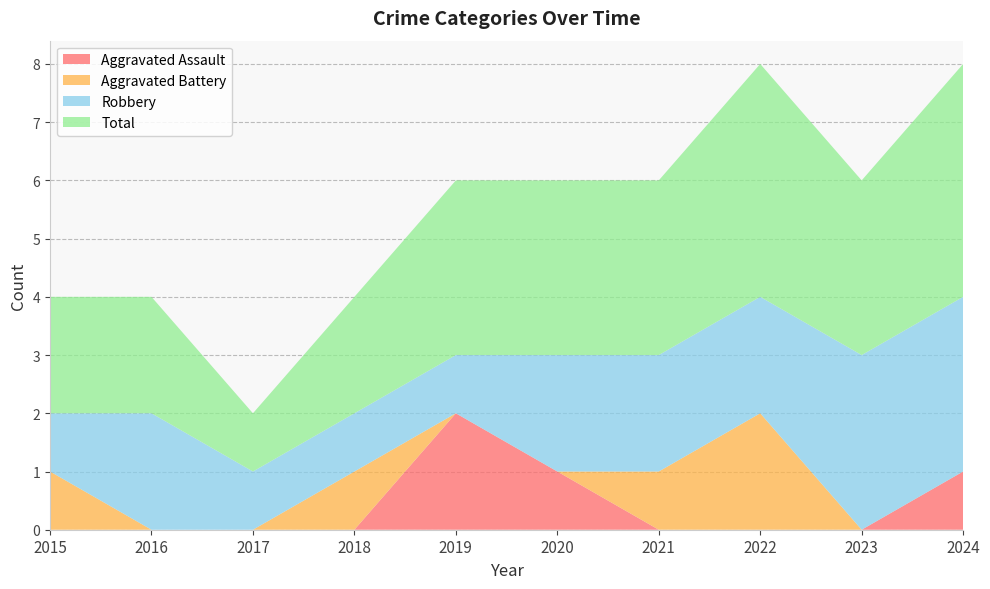

Reading right to left, list all the values displayed in this chart.

Aggravated Assault: 1	0	0	0	1	2	0	0	0	0
Aggravated Battery: 0	0	2	1	0	0	1	0	0	1
Robbery: 3	3	2	2	2	1	1	1	2	1
Total: 4	3	4	3	3	3	2	1	2	2